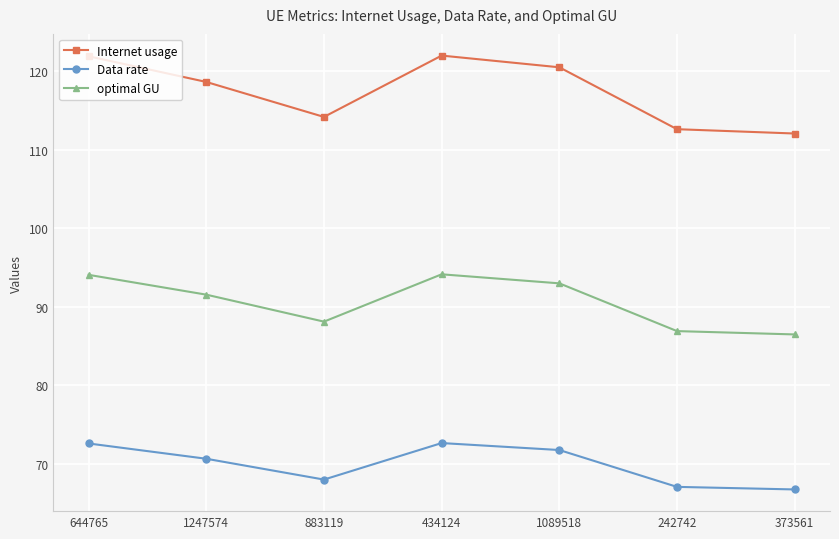

What is the value of the optimal GU point at the 3rd from the left?

88.1